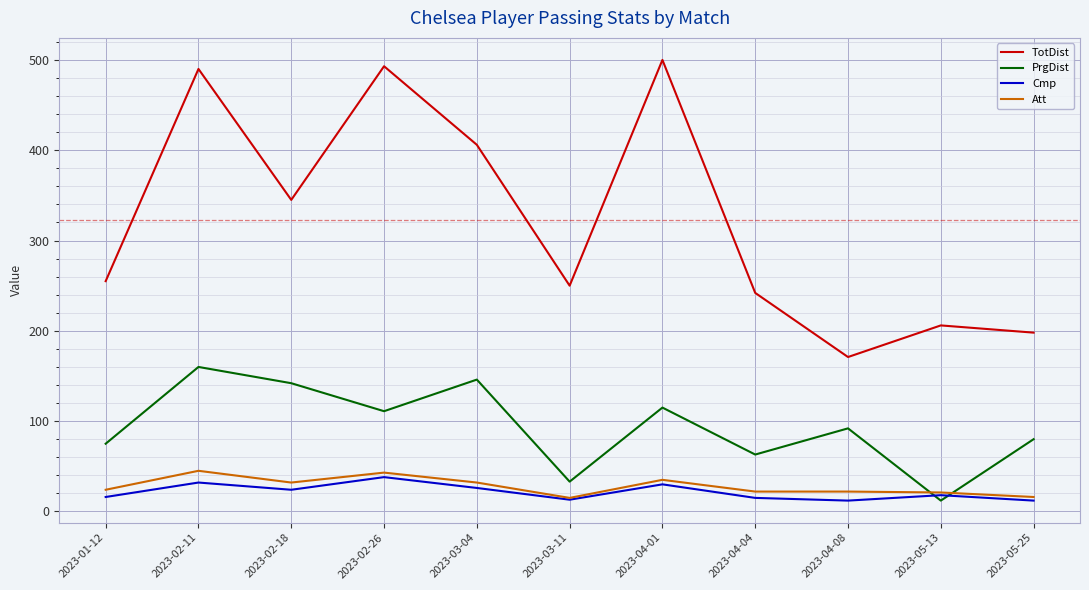

Which series ends up on top after the final intersection of PrgDist and Cmp?

PrgDist